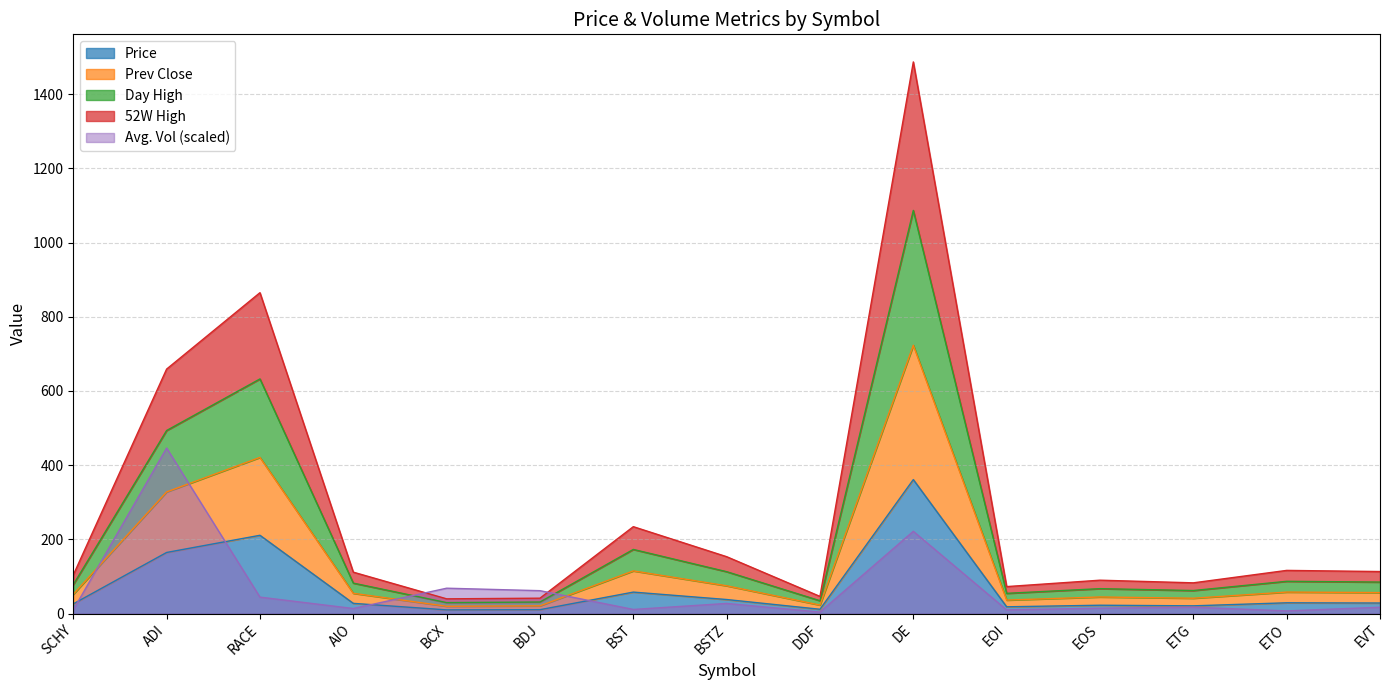

Where is the first local minimum for Price?

BCX